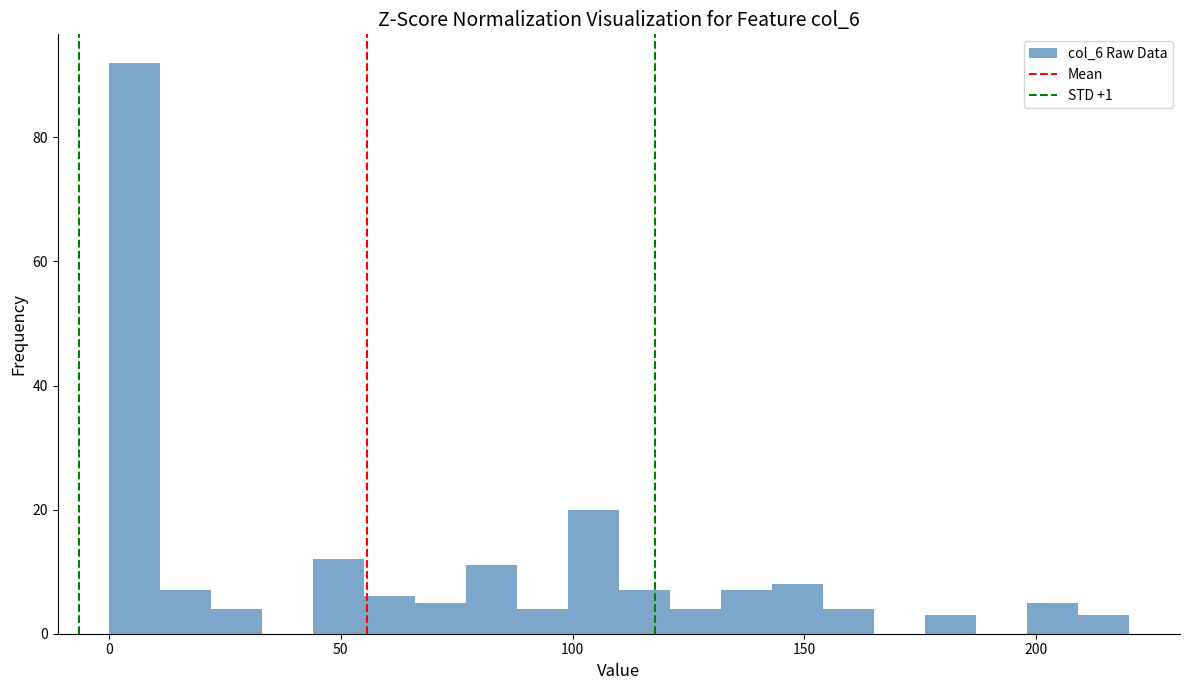

Around what value on the x-axis is the tallest bar? Give the approximate position of its centre, as read against the axis.

5